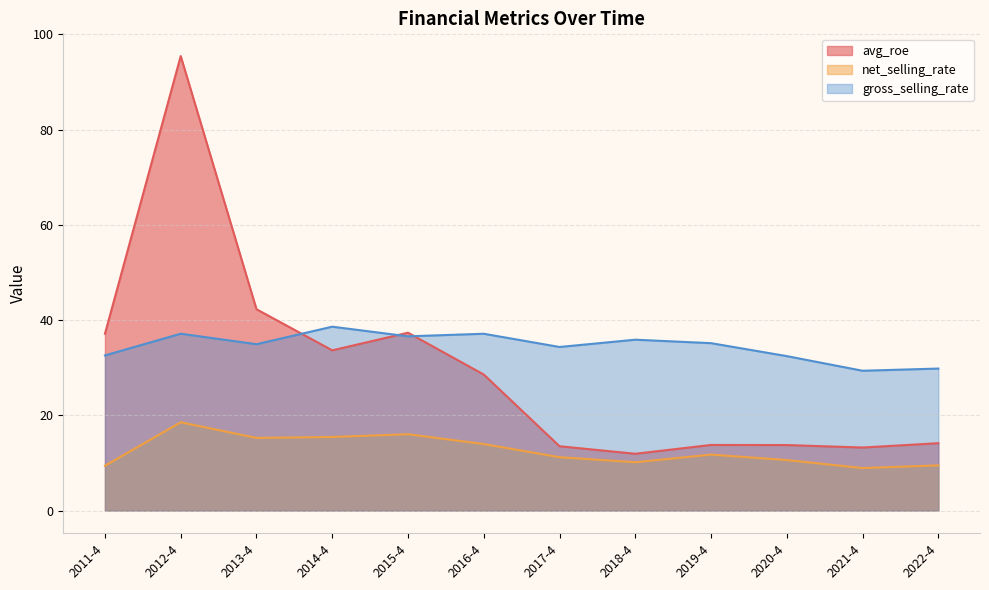

Which series changed the most between 2013-4 and 2017-4?

avg_roe